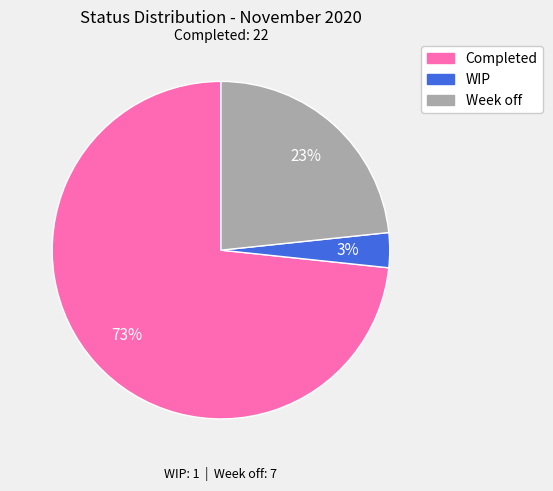

True or false: Completed accounts for 86% of the total.

False